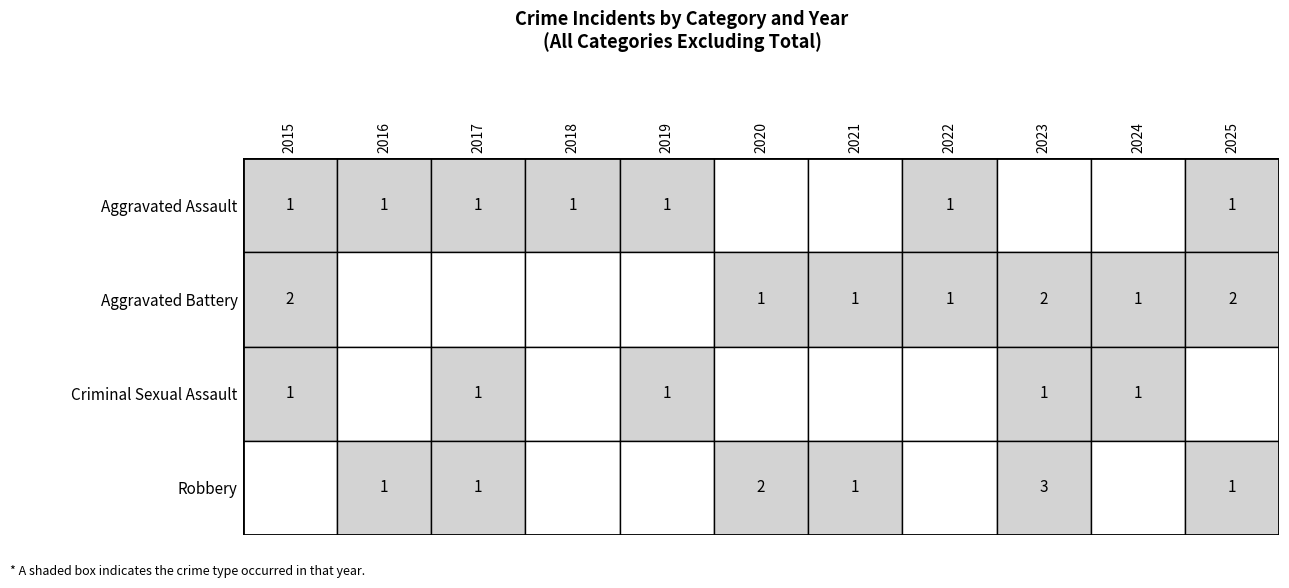

What is the difference between the Aggravated Battery values at 2019 and 2015?

2